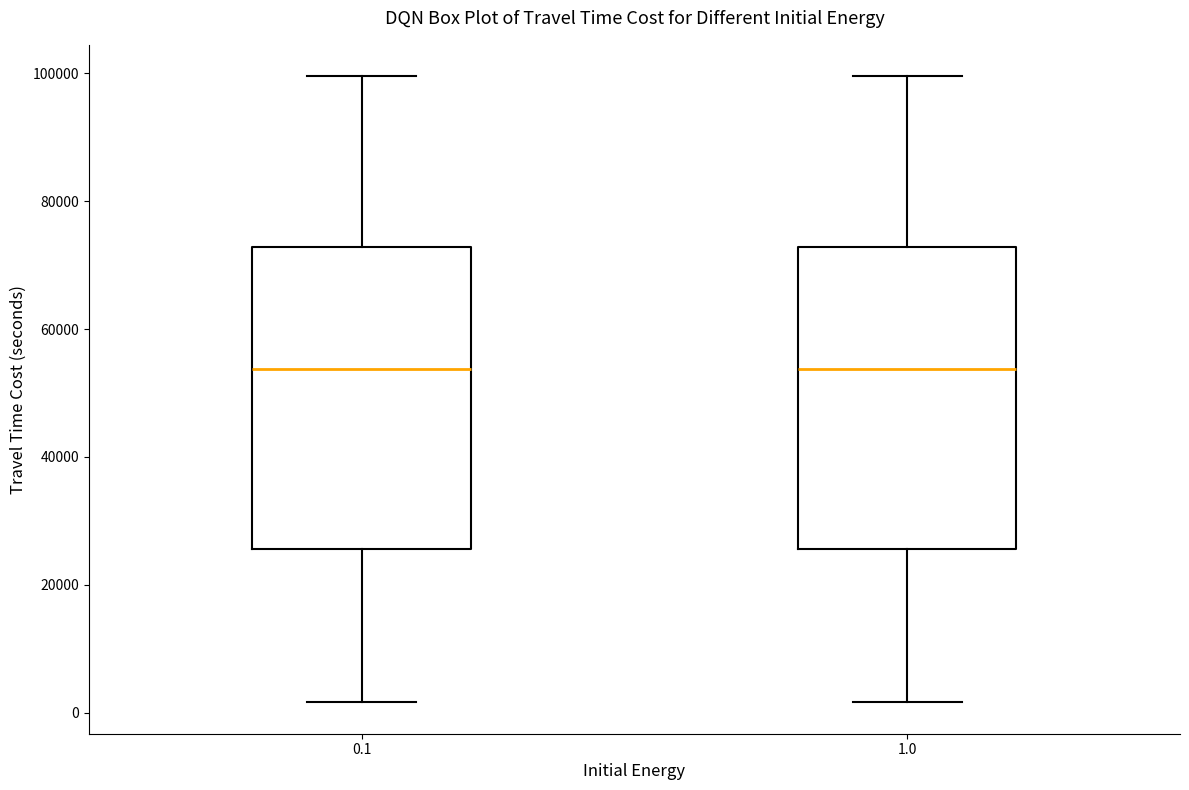

Reading left to right, transcribe this box plot: for each box, give where its median line is, the range the box spans, and where its two whiskers end, as read against the y-axis. The values are not printed on the chart, so give them approximately, as read against the axis.

0.1: median 54000, box 26000 to 72000, whiskers 2000 to 100000
1.0: median 54000, box 26000 to 72000, whiskers 2000 to 100000